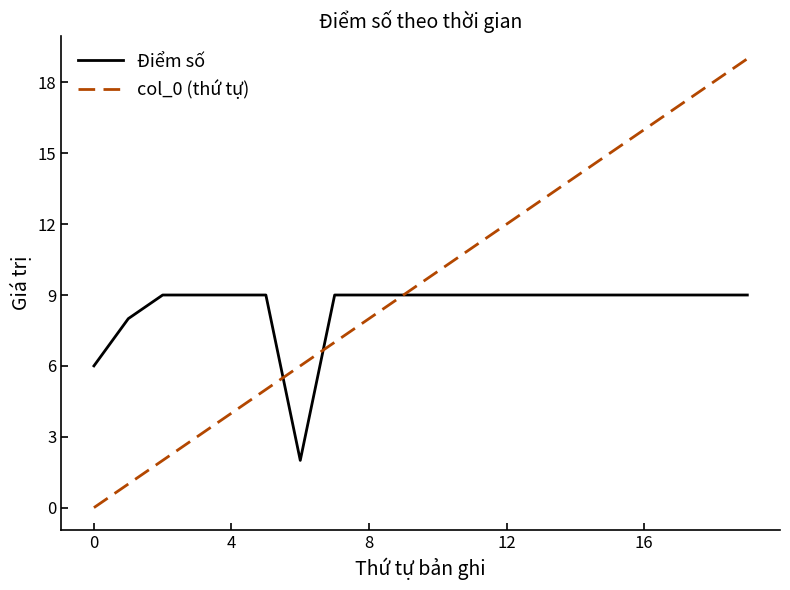

Which series has the largest range (max minus min)?

col_0 (thứ tự)